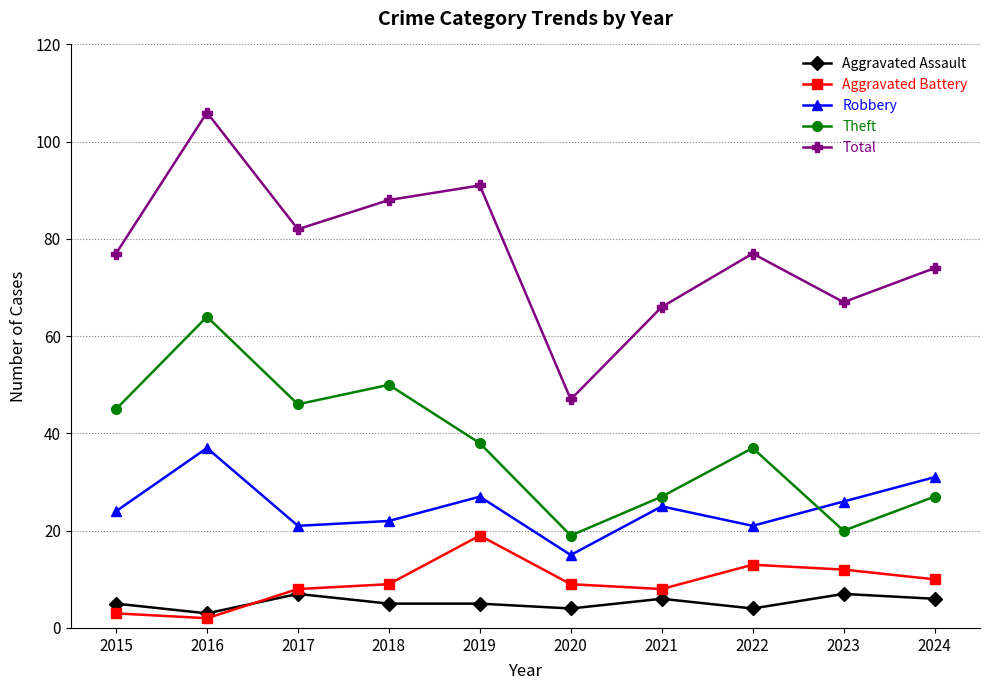

True or false: Total and Robbery cross at least once.

False